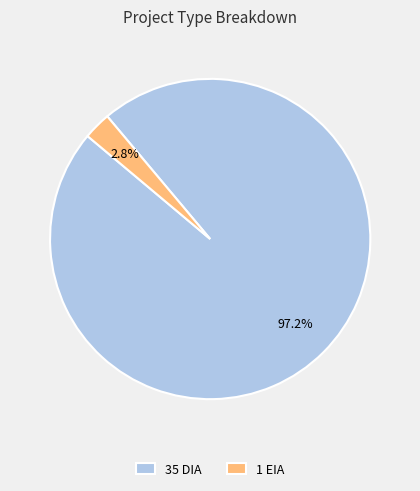

How many slices are in this pie chart?

2